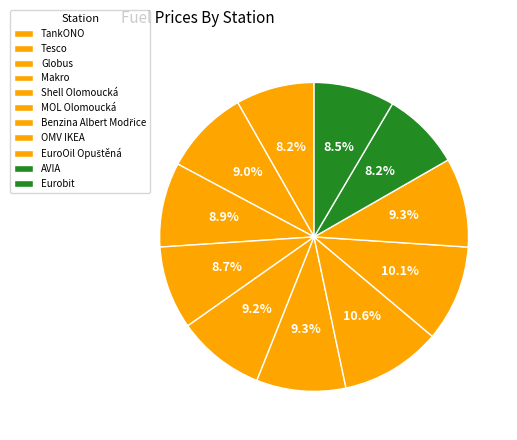

To the nearest percent, what portion does Makro represent?

9%